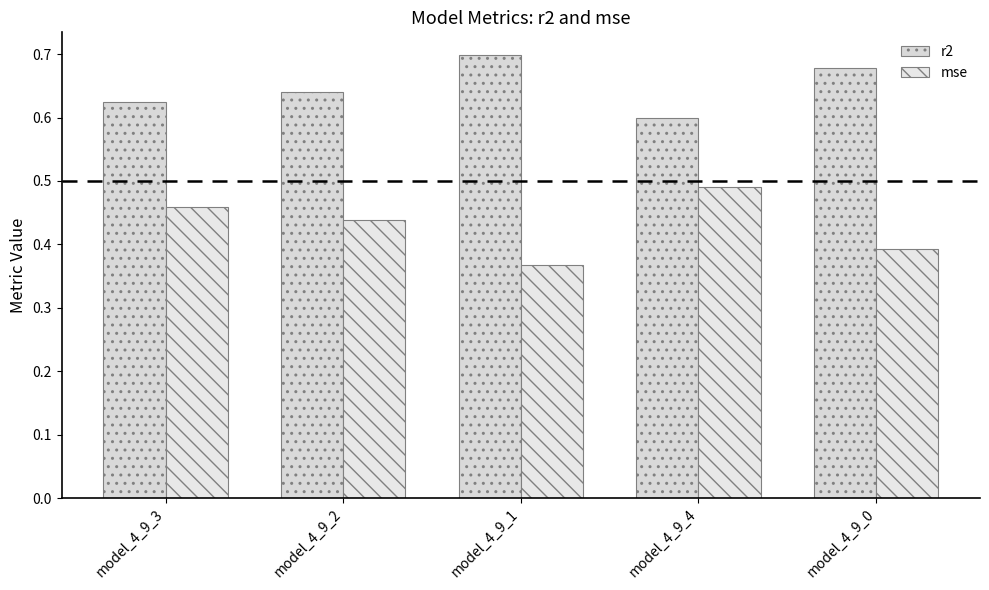

What are all the series names shown in the legend?

r2, mse